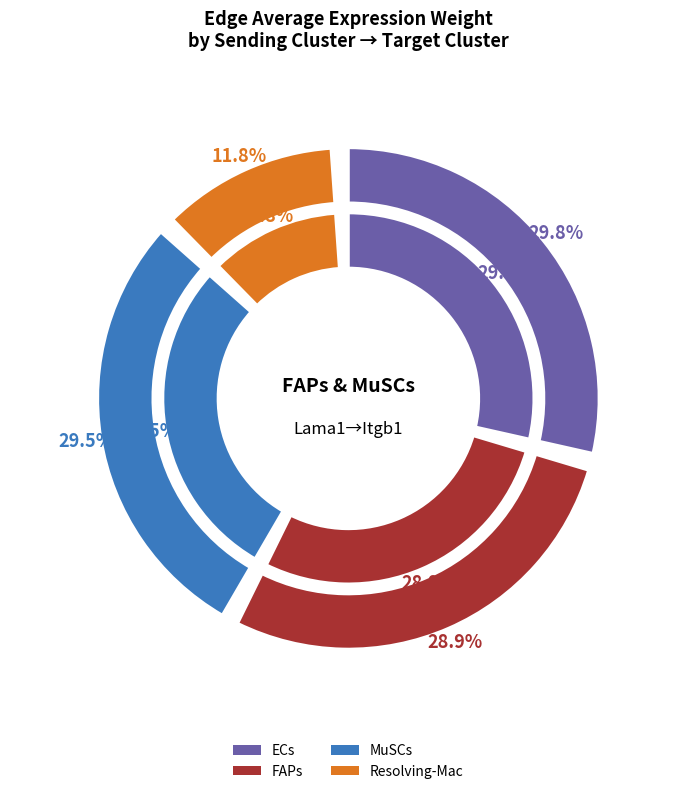

To the nearest percent, what is the combined percentage of FAPs and MuSCs?

58%